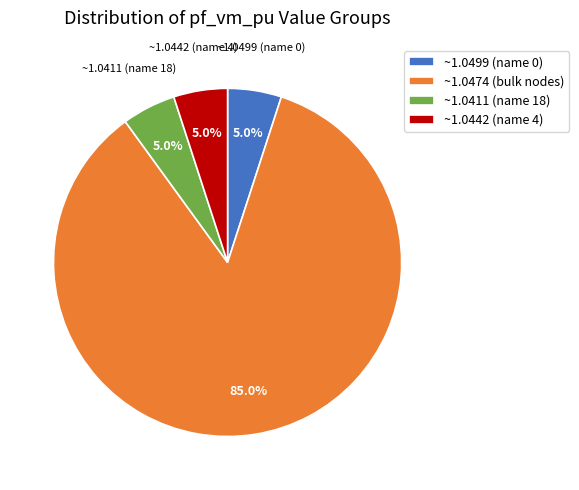

Does any single category account for the majority?

Yes